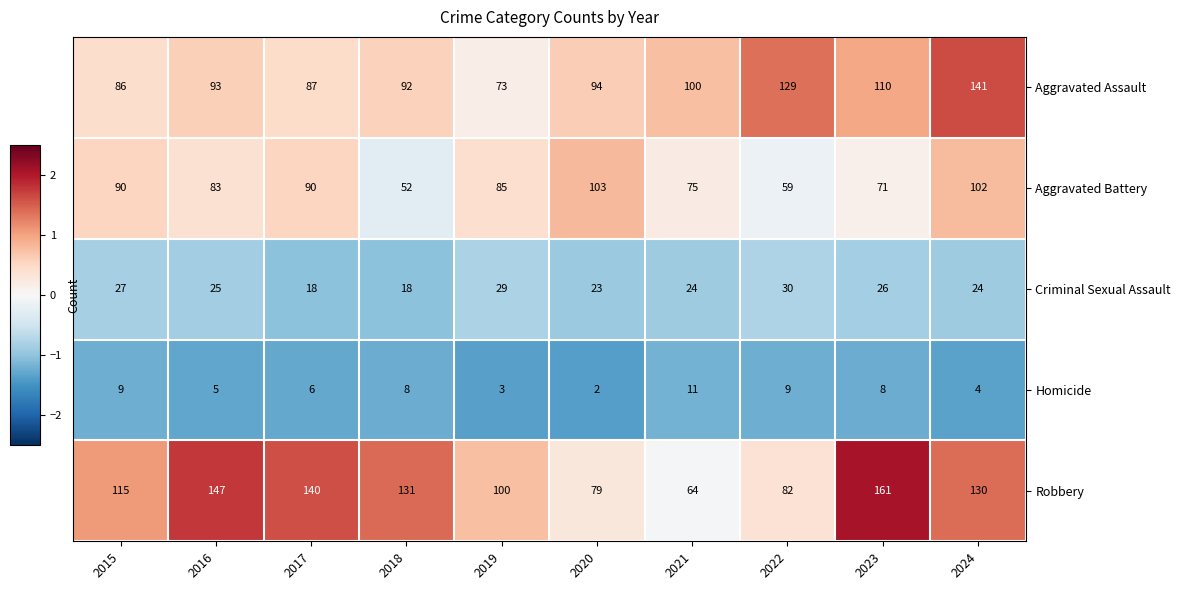

What is the average value of the Criminal Sexual Assault series?

24